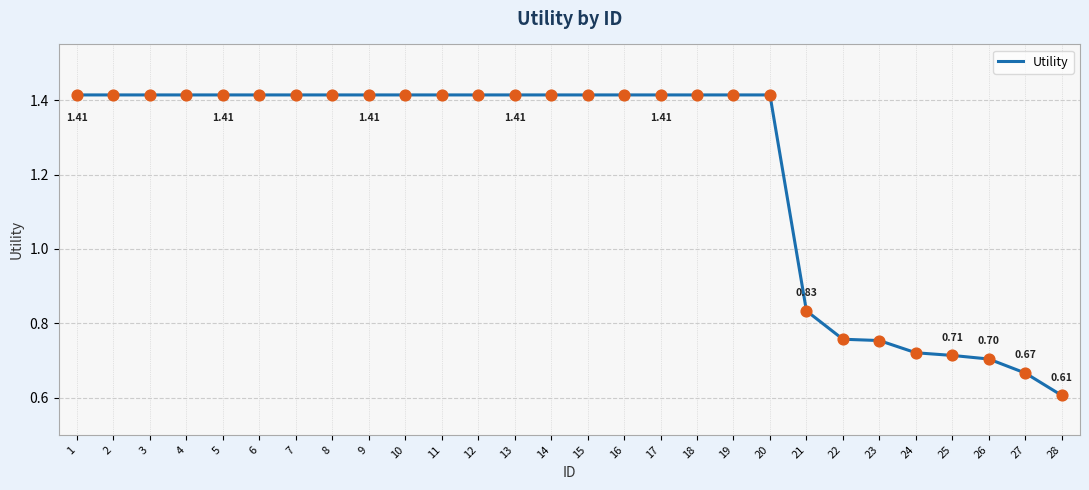

Which has a higher value, 27 or 9?

9